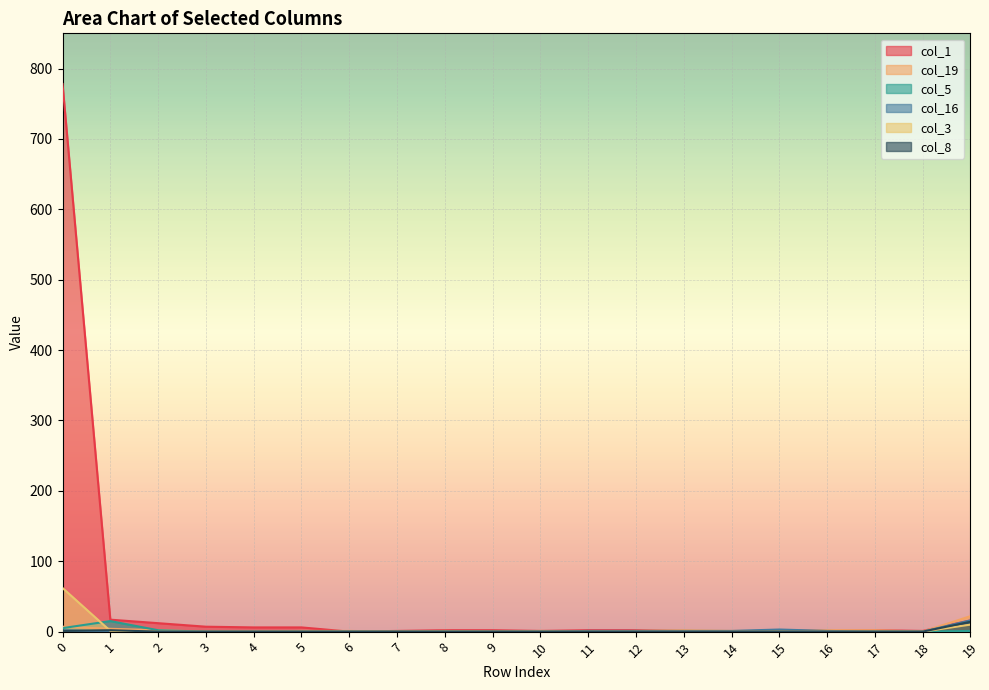

What is the difference between the maximum and minimum values in the col_3 series?

62